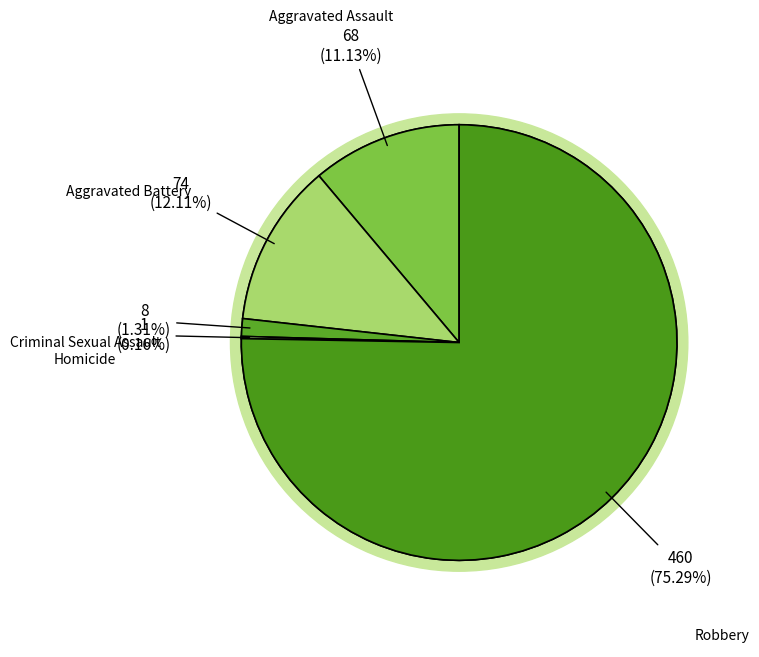

What is the majority slice?

Robbery